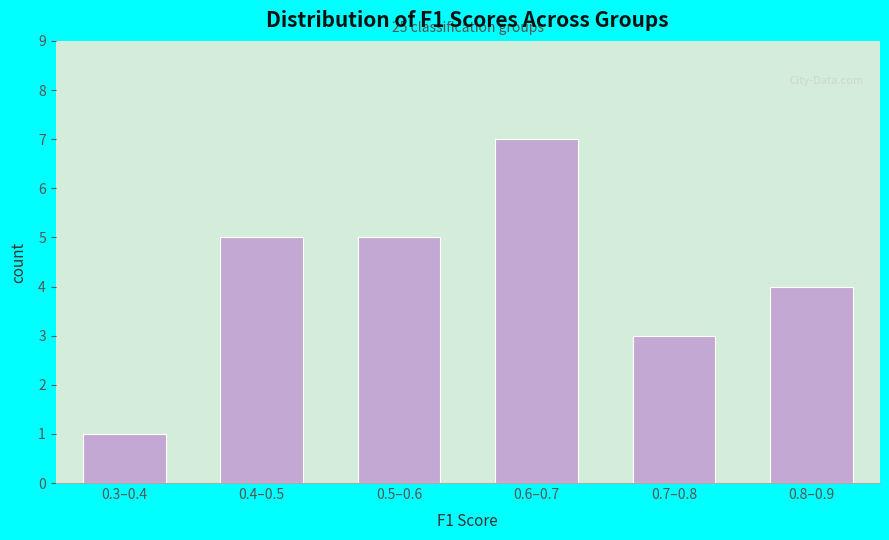

Reading left to right, extract all data points from this chart.

1	5	5	7	3	4